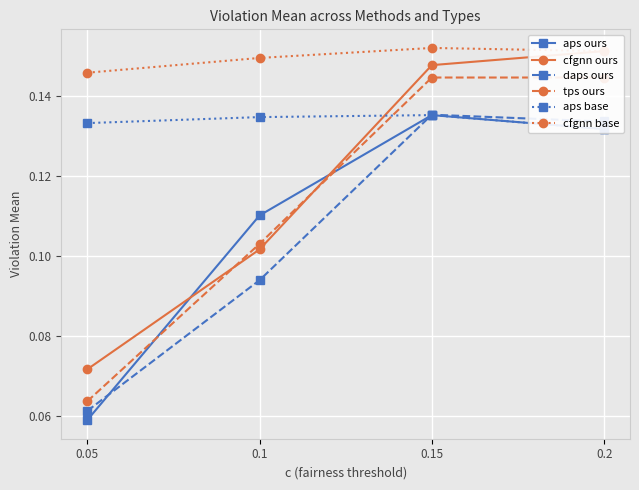

Is the value of daps ours at 0.1 greater than the value of cfgnn ours at 0.2?

No